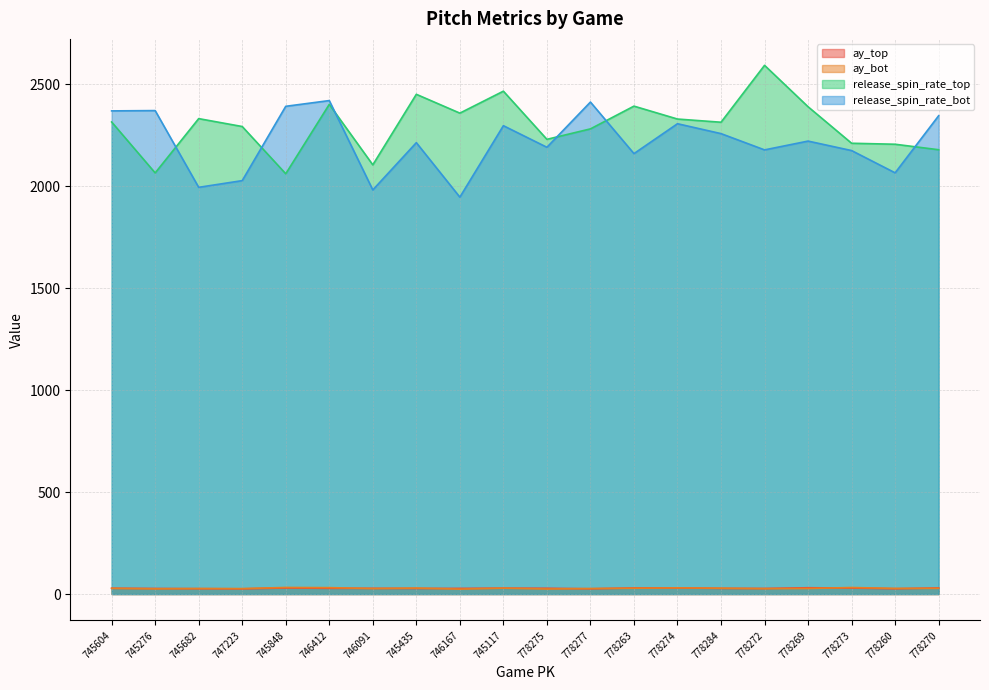

True or false: release_spin_rate_bot and ay_top intersect in this chart.

False